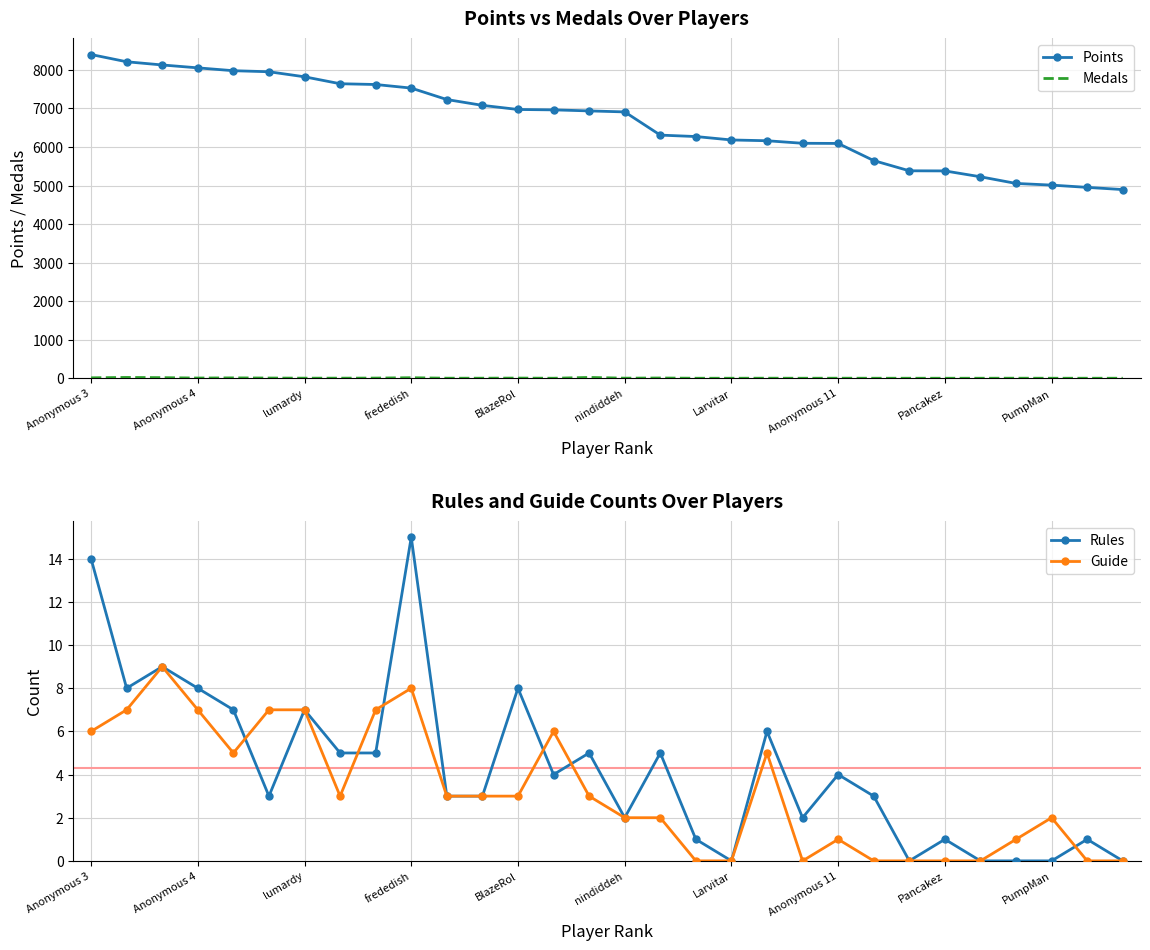

True or false: Guide has more than 1 interior local peaks.

True